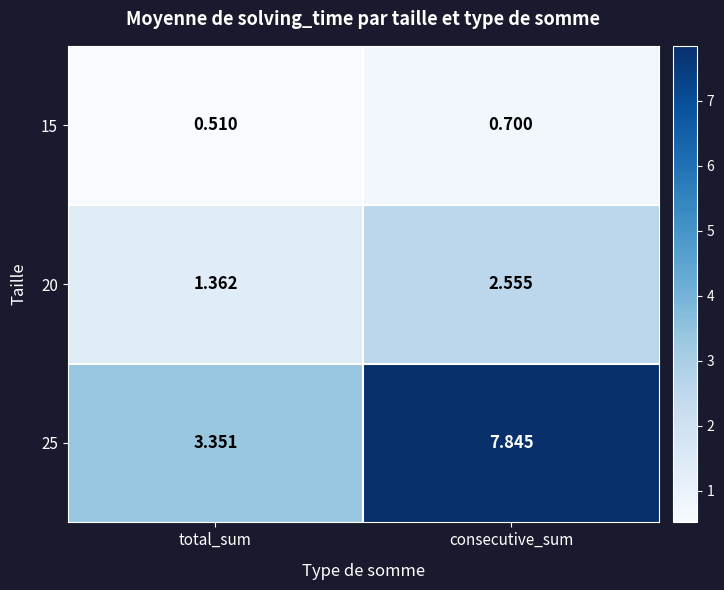

At which category does the chart reach its minimum across all series?

total_sum